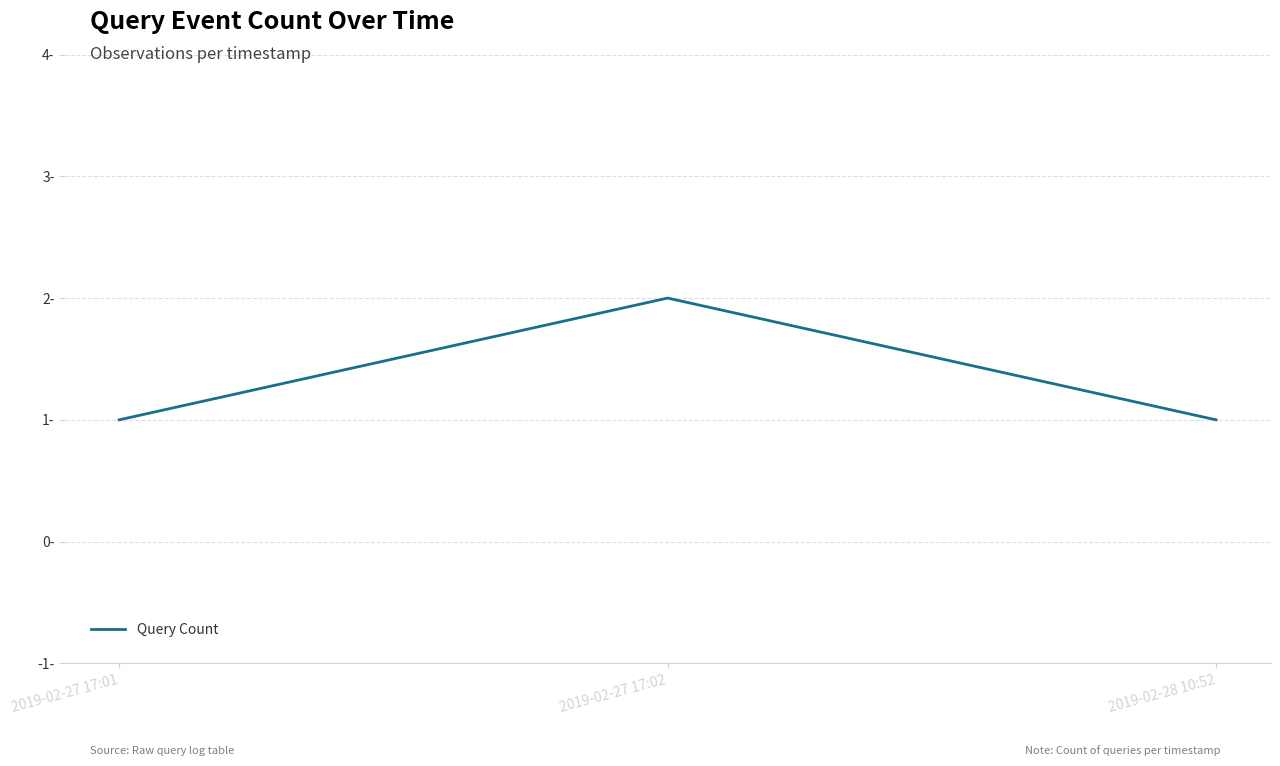

Reading left to right, what are all the values shown in this chart?

2019-02-27 17:01=1	2019-02-27 17:02=2	2019-02-28 10:52=1